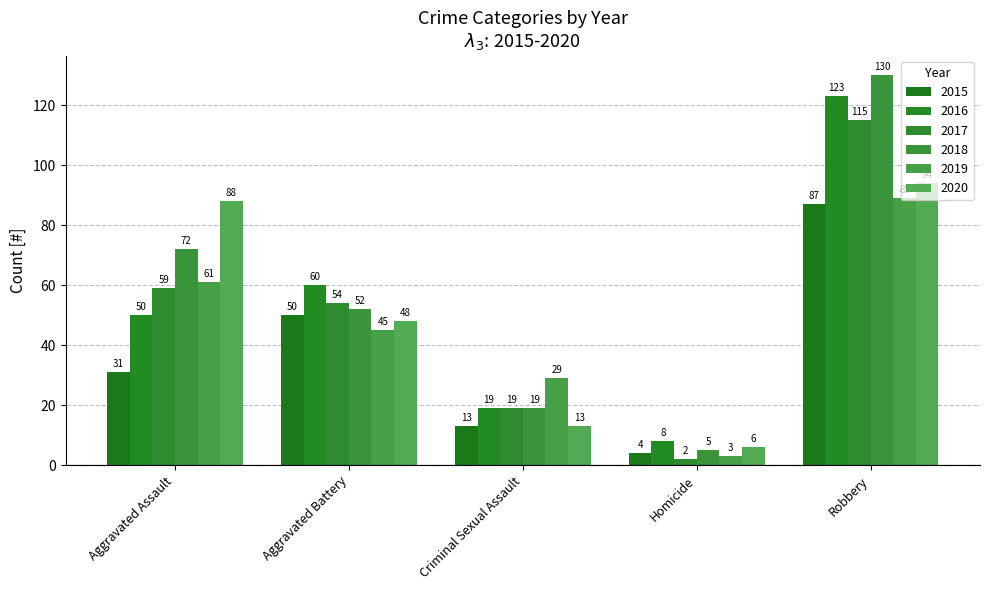

Does the chart contain any negative values?

No